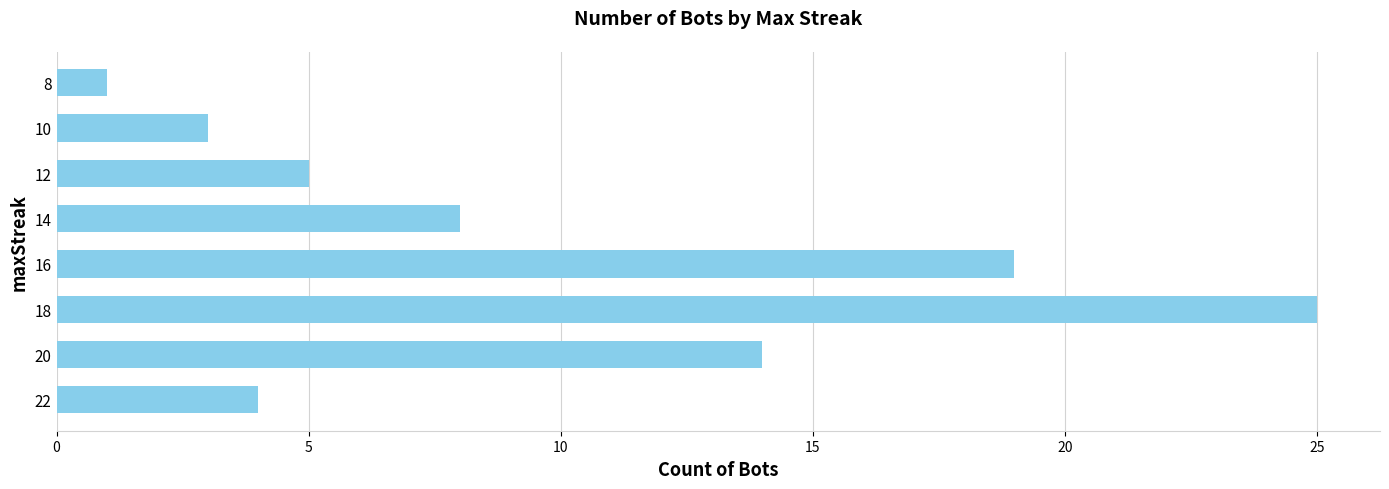

How many data points does each series have?

8